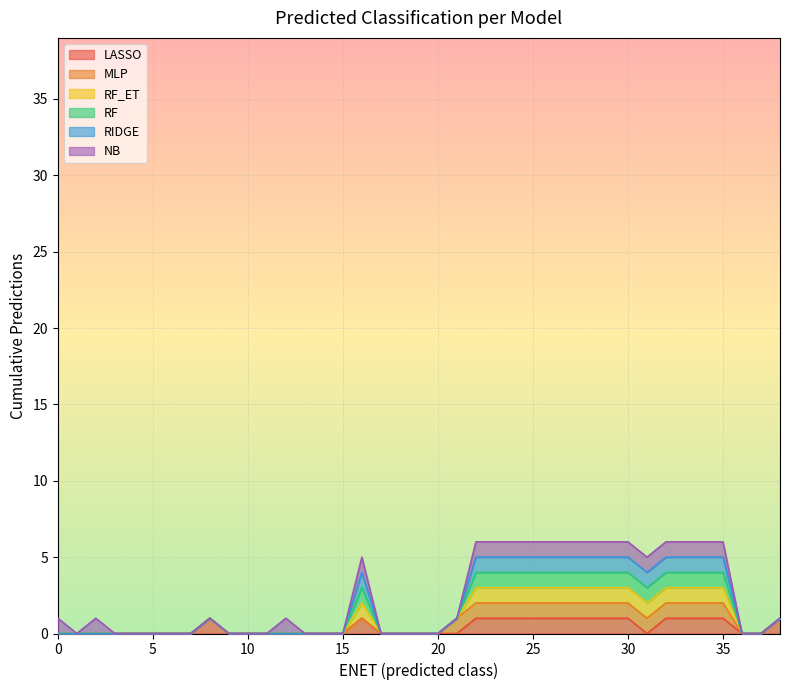

Is the value of RF_ET at 0 greater than the value of RIDGE at 1?

No